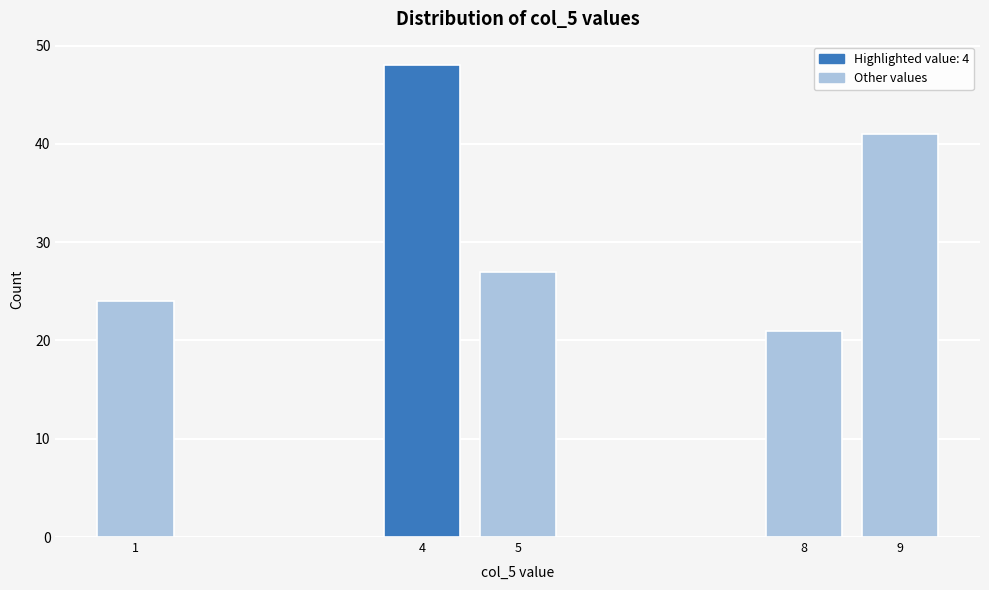

Reading left to right, extract all data points from this chart.

24	48	27	21	41